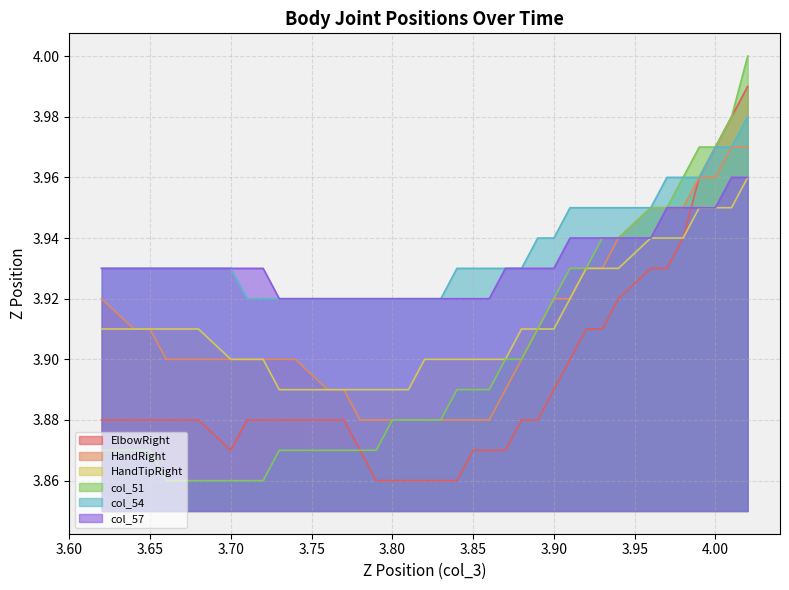

Is it true that col_57 equals 5.9 at 15?

False